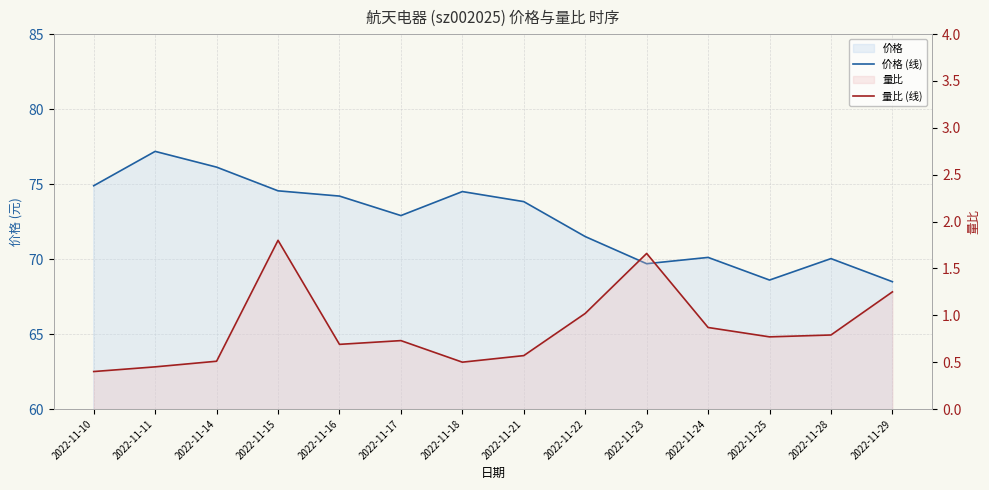

True or false: 量比 (线) has a value of 0.6 at 2022-11-21.

True